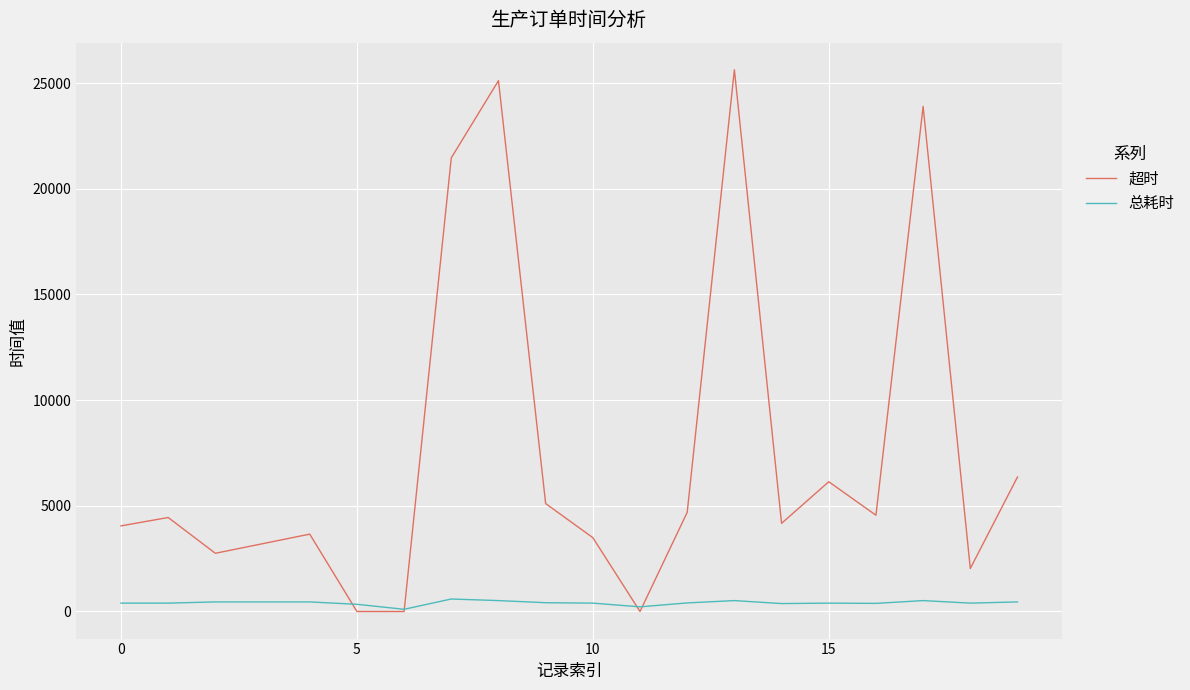

Which series has the largest total across all categories?

超时